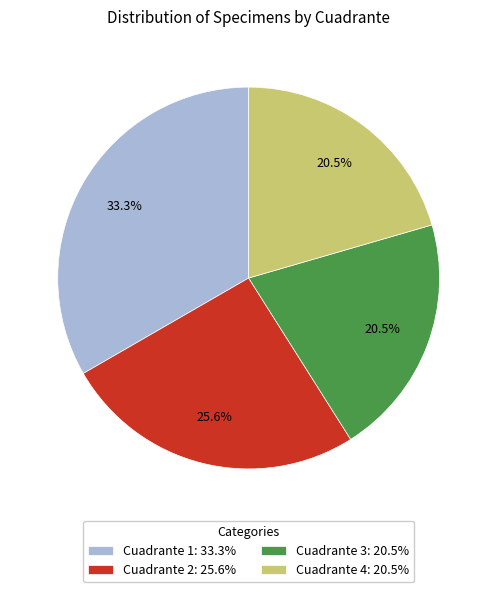

Which has a higher value, Cuadrante 3: 20.5% or Cuadrante 1: 33.3%?

Cuadrante 1: 33.3%